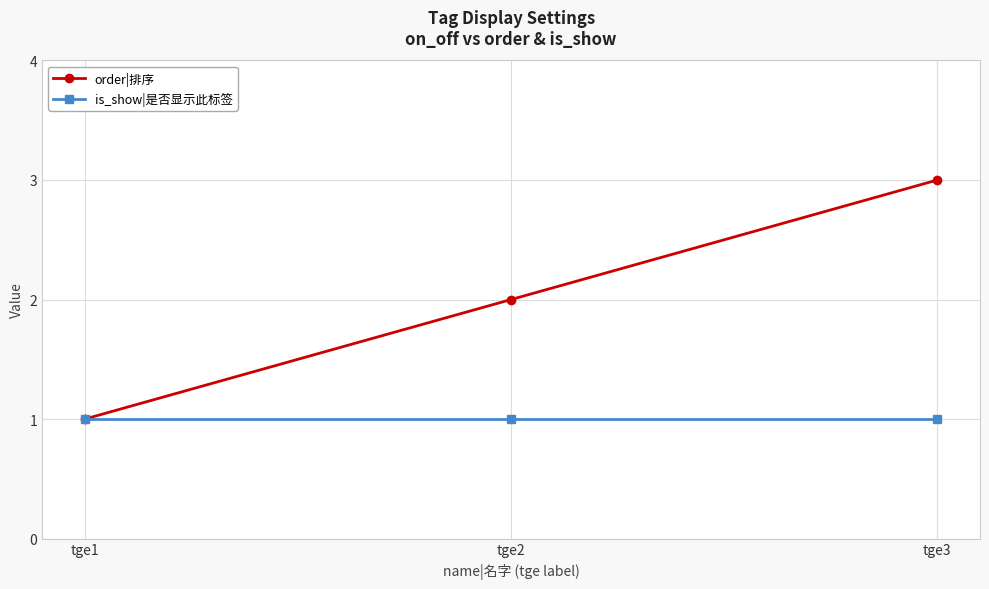

Reading left to right, what are all the values shown in this chart?

order|排序: 1	2	3
is_show|是否显示此标签: 1	1	1